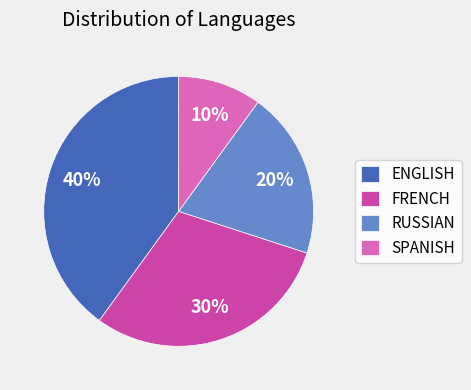

Is SPANISH the majority of the pie?

No